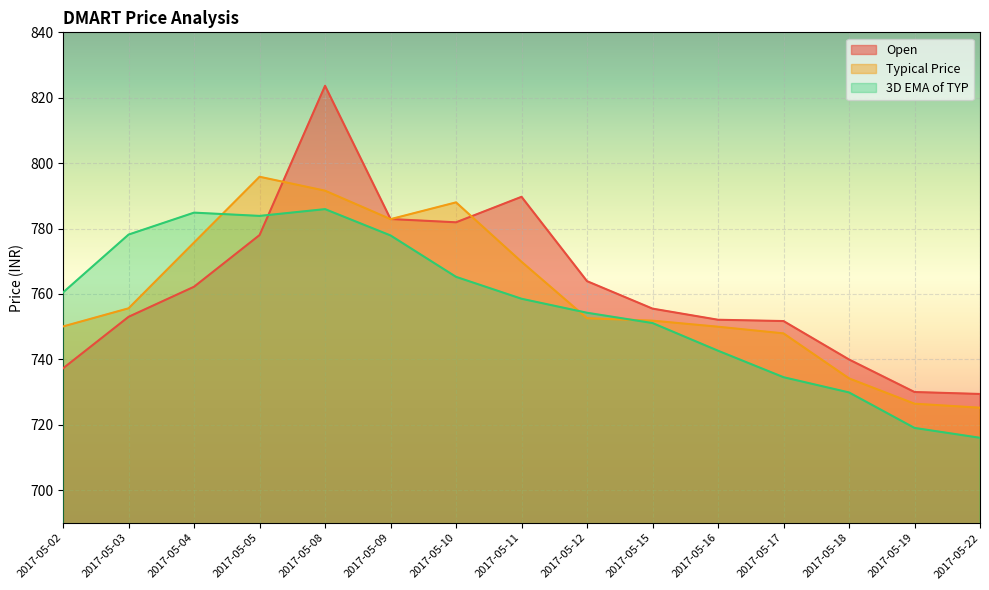

Rank the categories by Open value from highest to lowest.

2017-05-08, 2017-05-11, 2017-05-09, 2017-05-10, 2017-05-05, 2017-05-12, 2017-05-04, 2017-05-15, 2017-05-03, 2017-05-16, 2017-05-17, 2017-05-18, 2017-05-02, 2017-05-19, 2017-05-22